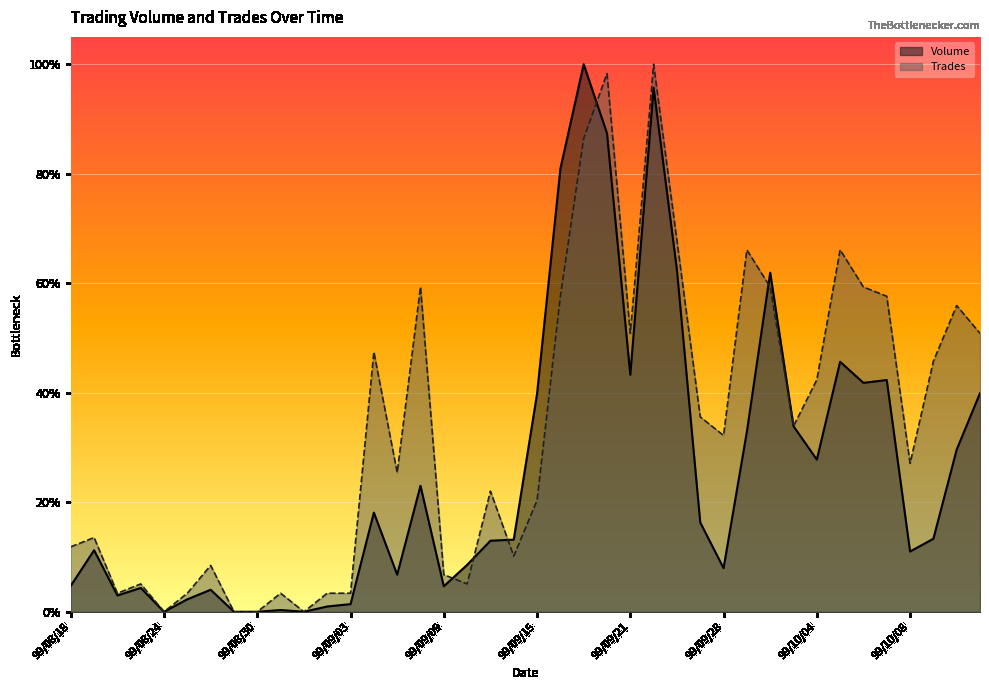

What is the sum of all Volume values?

10.3